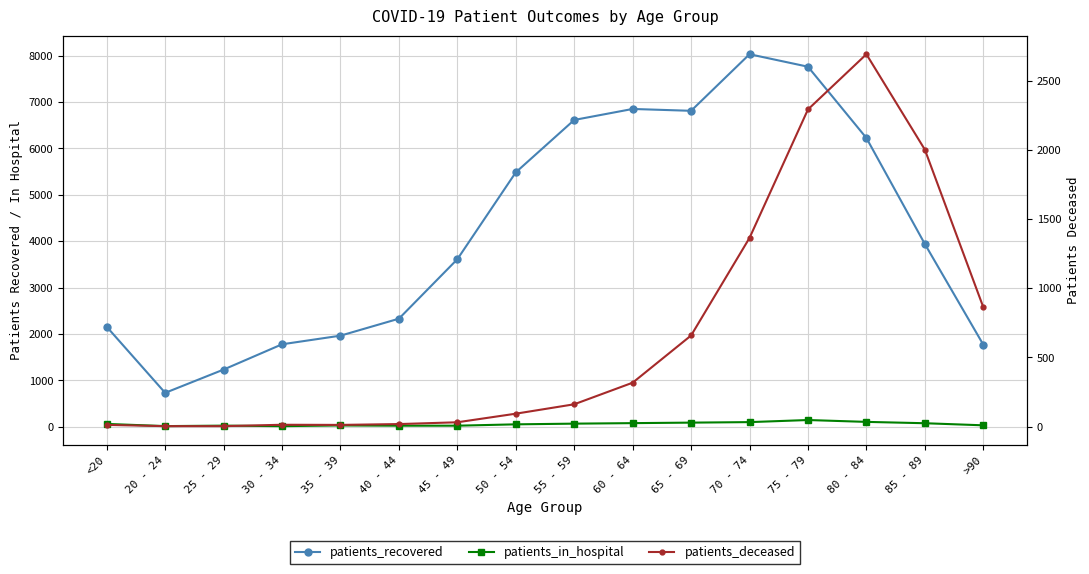

What are all the series names shown in the legend?

patients_recovered, patients_in_hospital, patients_deceased